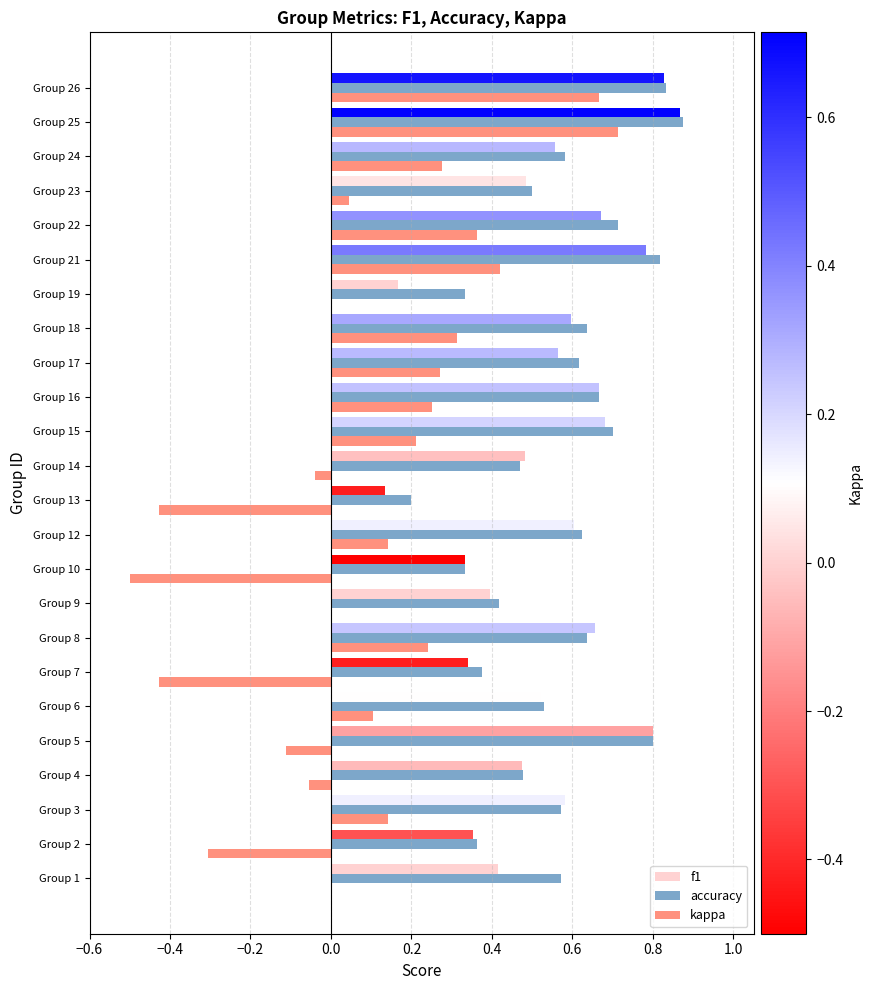

Which series changed the most between Group 2 and Group 14?

kappa